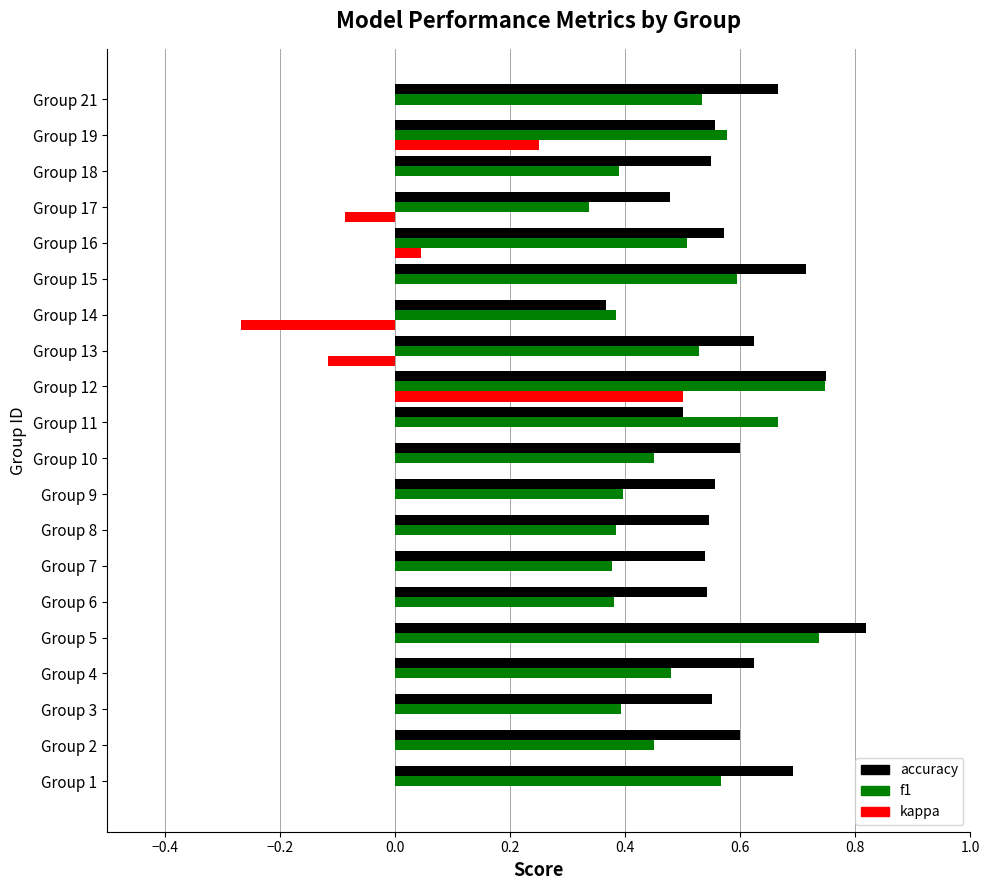

What is the total value across all series at Group 12?

2.0